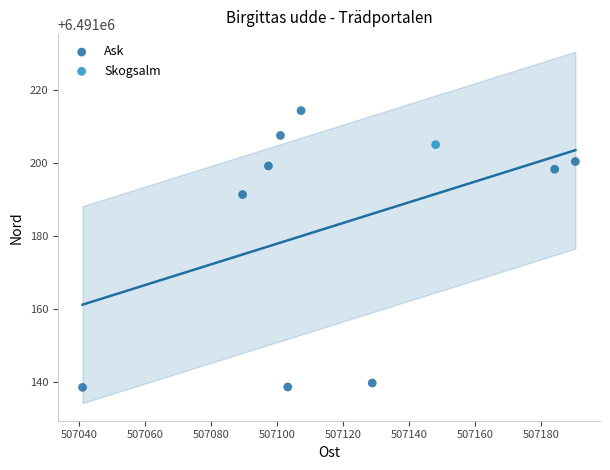

What are all the series names shown in the legend?

Ask, Skogsalm